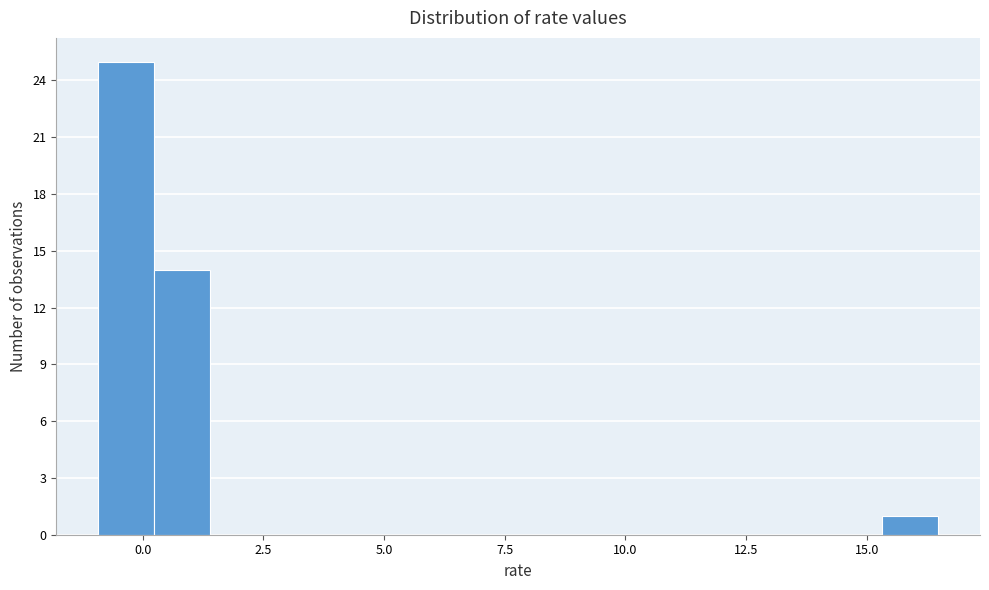

Read against the x-axis, roughly where is the centre of the tallest bar?

-0.5